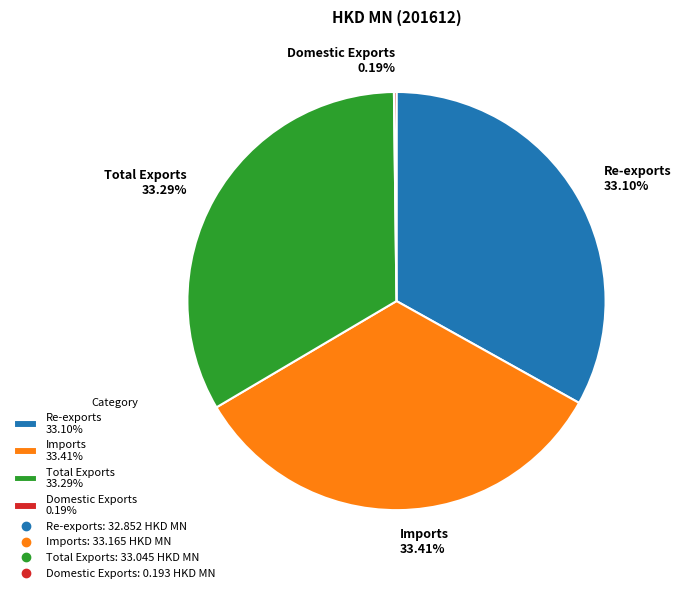

Is the sum of Re-exports 33.10% and Imports 33.41% greater than half?

Yes